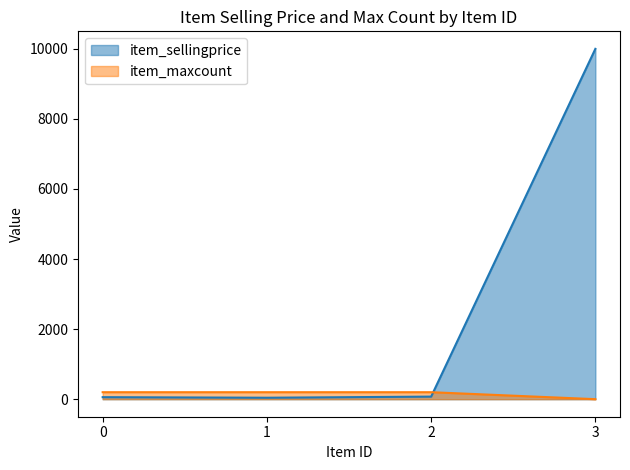

Does the chart have visible grid lines?

No